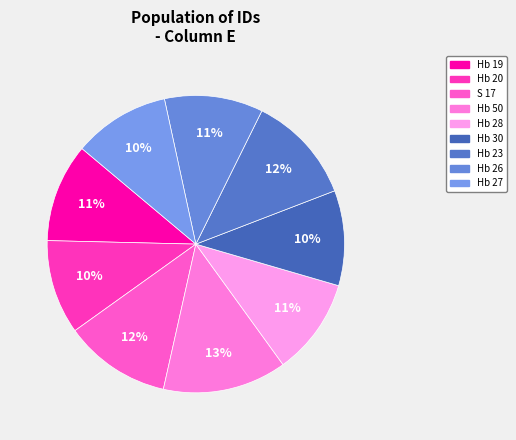

What percentage is NOT represented by Hb 27?

89.5%